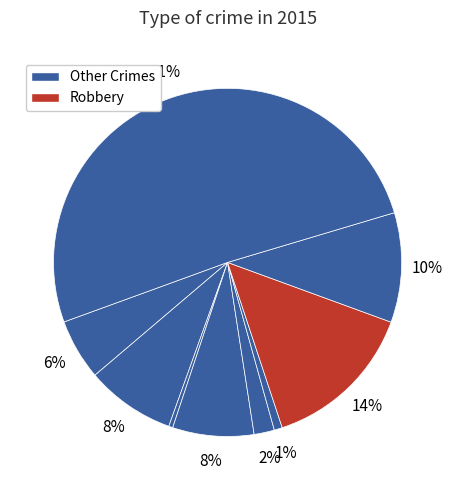

How many slices are in this pie chart?

9